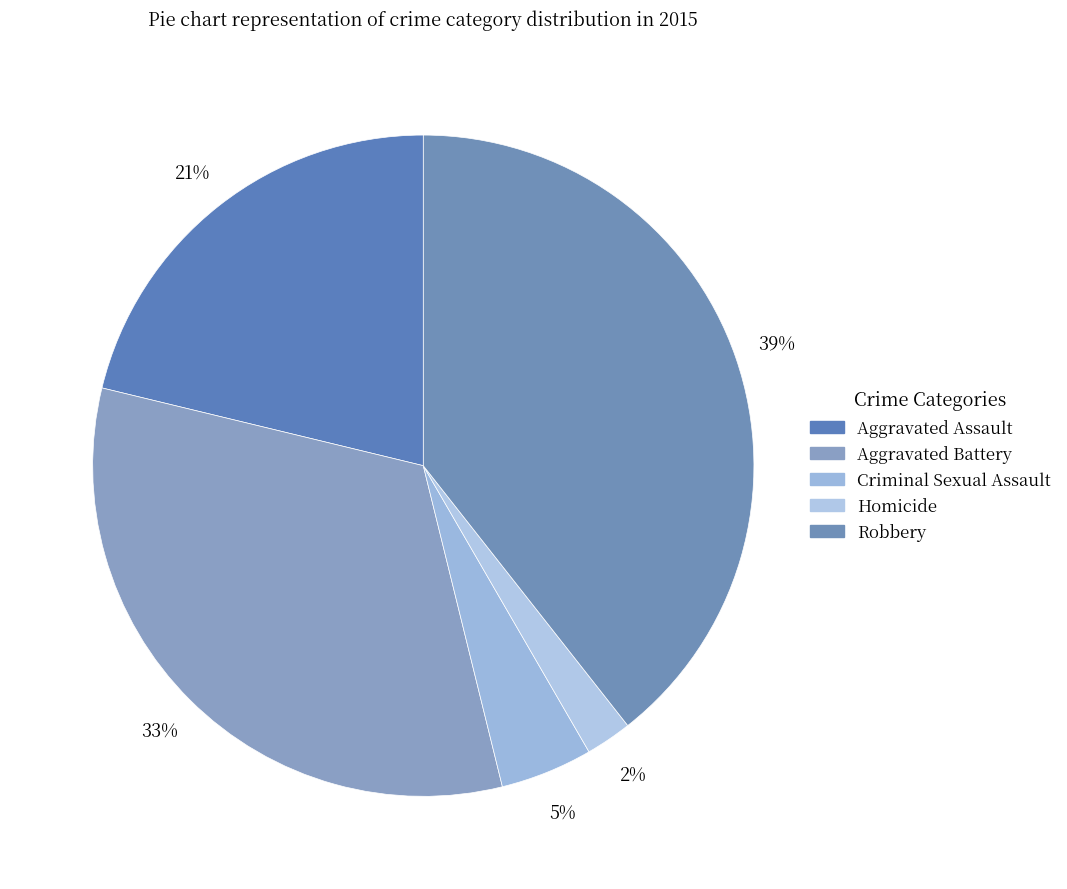

True or false: Robbery accounts for 39% of the total.

True